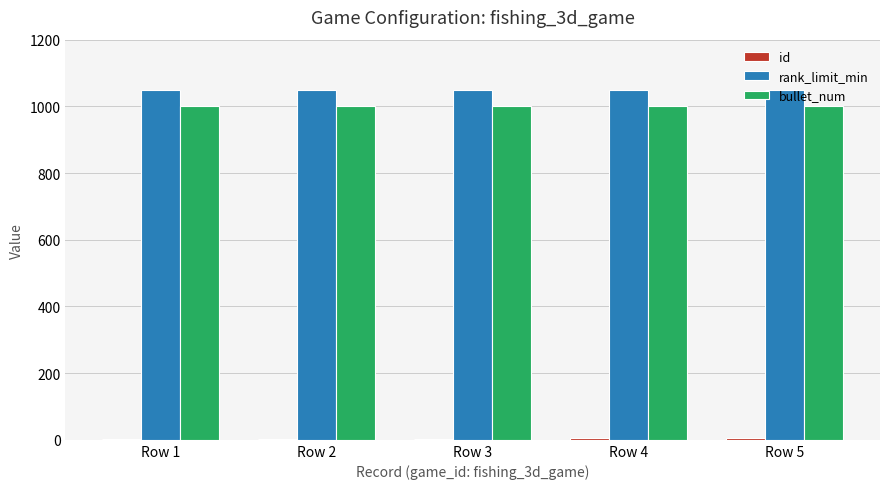

Which series has the largest total across all categories?

rank_limit_min